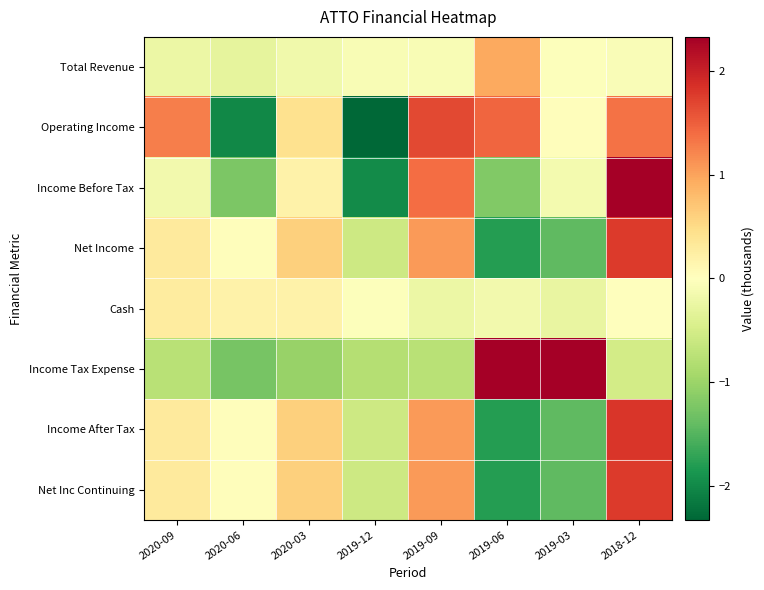

Reading left to right, extract all data points from this chart.

Total Revenue: 2020-09=-0.2	2020-06=-0.3	2020-03=-0.2	2019-12=-0.1	2019-09=-0.1	2019-06=0.9	2019-03=-0.0	2018-12=-0.1
Operating Income: 2020-09=1.3	2020-06=-2.0	2020-03=0.4	2019-12=-4.2	2019-09=1.7	2019-06=1.4	2019-03=0.0	2018-12=1.4
Income Before Tax: 2020-09=-0.2	2020-06=-1.2	2020-03=0.2	2019-12=-2.0	2019-09=1.4	2019-06=-1.2	2019-03=-0.1	2018-12=3.1
Net Income: 2020-09=0.3	2020-06=0.0	2020-03=0.6	2019-12=-0.6	2019-09=1.1	2019-06=-1.8	2019-03=-1.4	2018-12=1.8
Cash: 2020-09=0.3	2020-06=0.2	2020-03=0.2	2019-12=-0.0	2019-09=-0.2	2019-06=-0.2	2019-03=-0.3	2018-12=0.0
Income Tax Expense: 2020-09=-0.8	2020-06=-1.3	2020-03=-1.0	2019-12=-0.8	2019-09=-0.8	2019-06=2.4	2019-03=2.7	2018-12=-0.5
Income After Tax: 2020-09=0.3	2020-06=0.0	2020-03=0.6	2019-12=-0.6	2019-09=1.1	2019-06=-1.8	2019-03=-1.4	2018-12=1.8
Net Inc Continuing: 2020-09=0.3	2020-06=0.0	2020-03=0.6	2019-12=-0.6	2019-09=1.1	2019-06=-1.8	2019-03=-1.4	2018-12=1.8